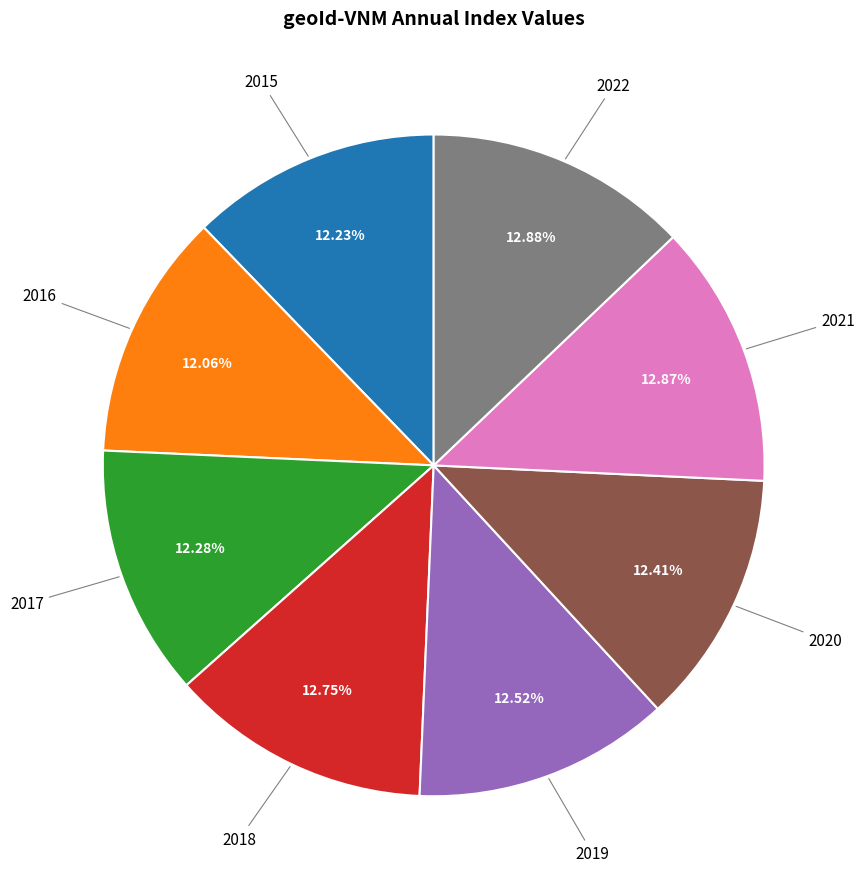

Is there any slice that represents more than half of the pie?

No